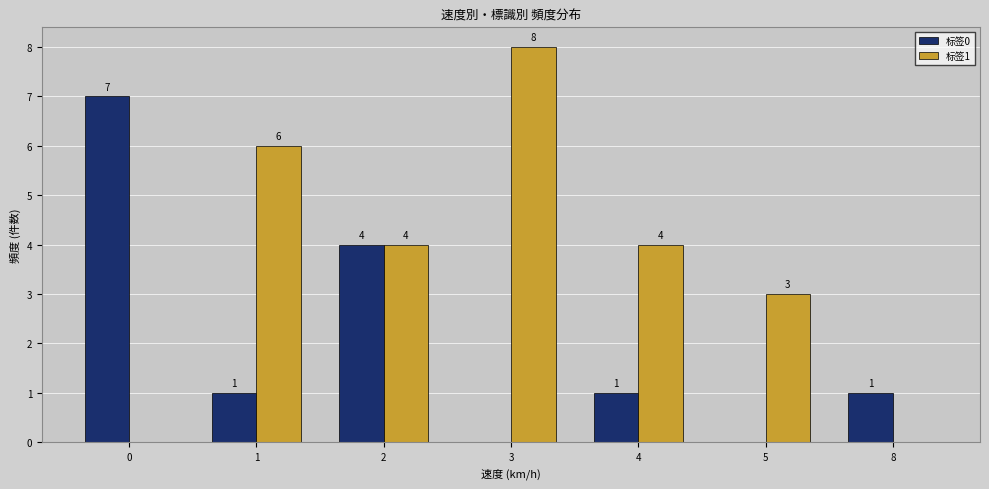

At which category does the chart reach its peak across all series?

3